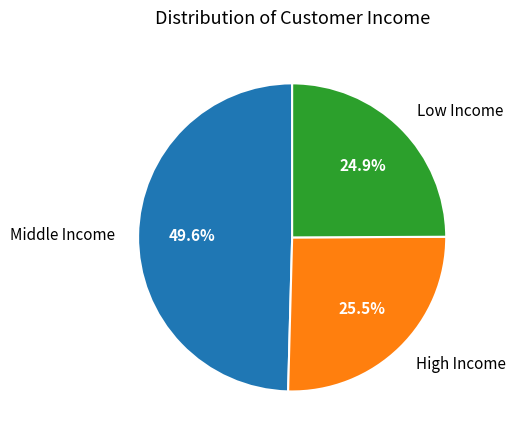

What is the smallest slice in the pie chart?

Low Income